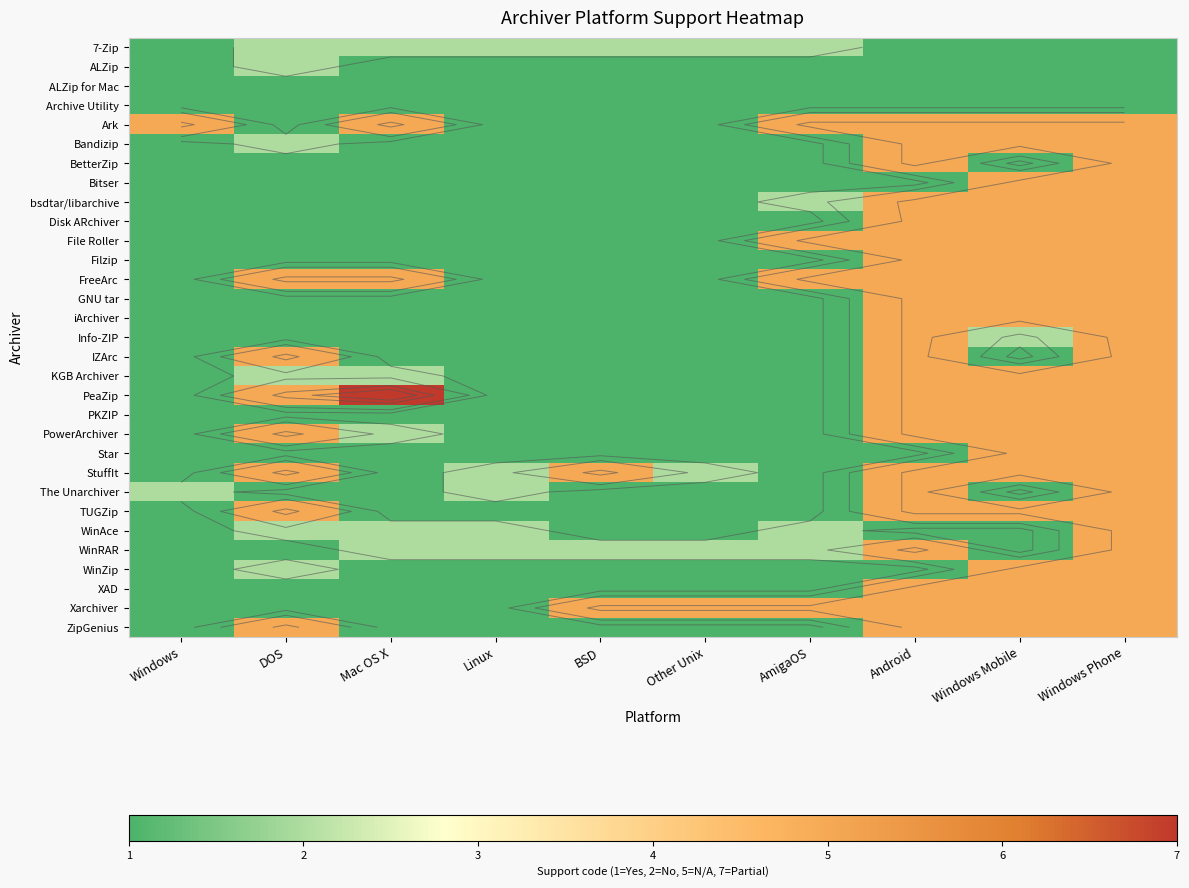

Count the number of data series in this chart.

31